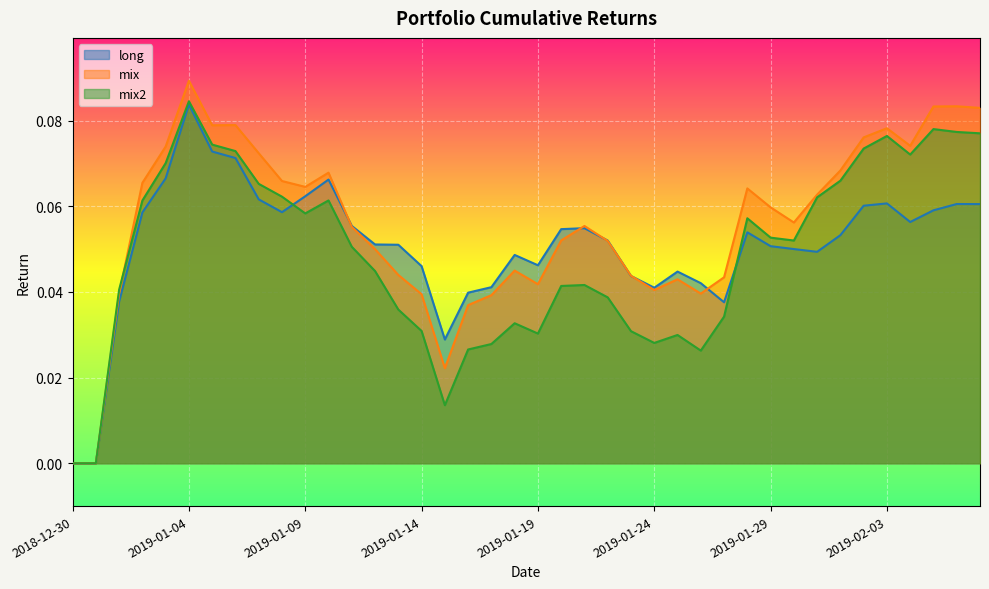

How many lines are shown in the chart?

3